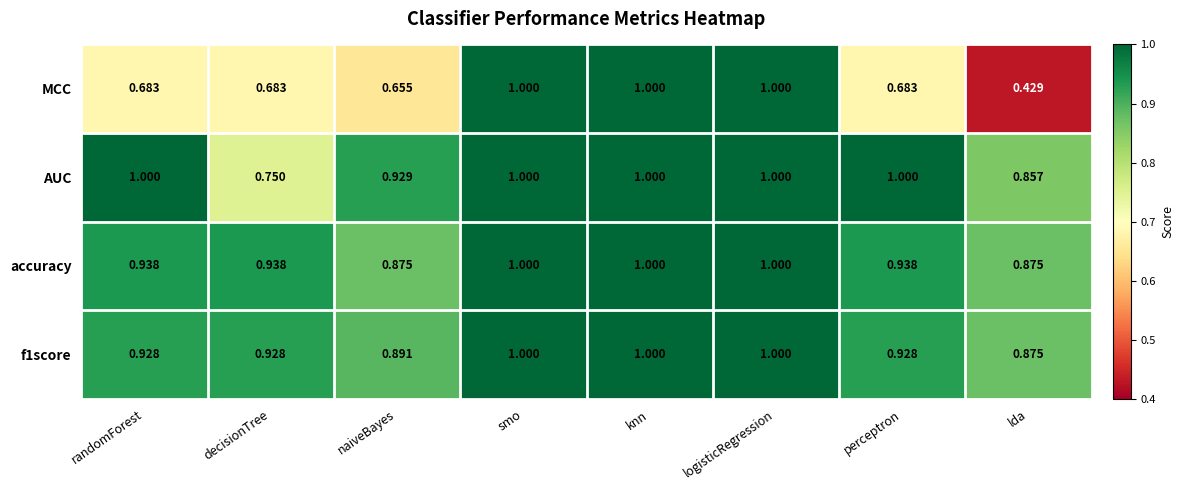

Which series has the largest range (max minus min)?

MCC